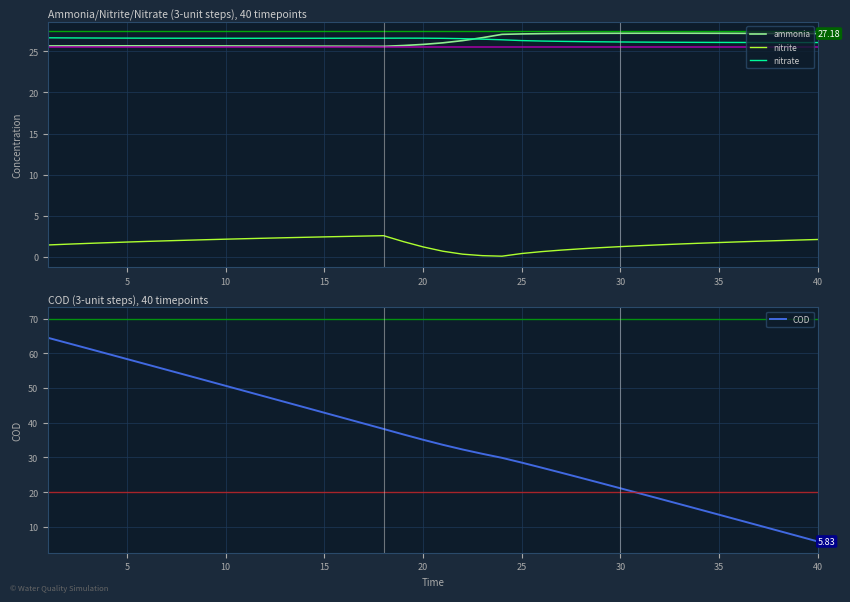

What is the value of the nitrite point at the 14th from the left?

2.3